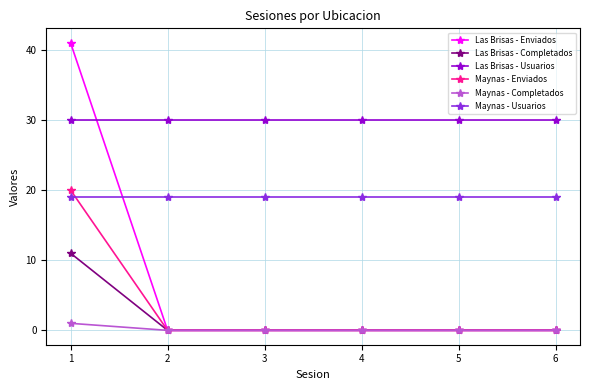

Rank the series by their maximum value, from highest to lowest.

Las Brisas - Enviados, Las Brisas - Usuarios, Maynas - Enviados, Maynas - Usuarios, Las Brisas - Completados, Maynas - Completados